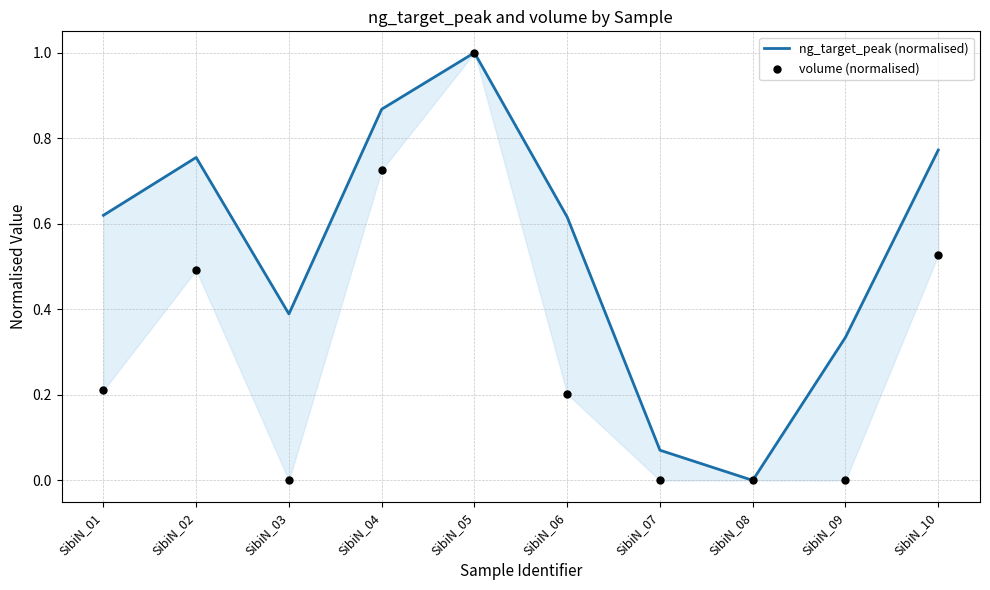

At how many categories does at least one series exceed 0?

9